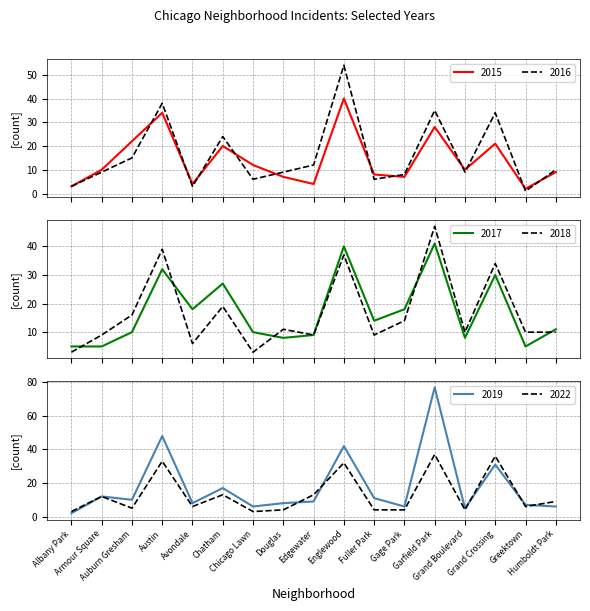

Reading left to right, list all the values displayed in this chart.

2015: 3	10	22	34	4	20	12	7	4	40	8	7	28	10	21	2	9
2017: 5	5	10	32	18	27	10	8	9	40	14	18	41	8	30	5	11
2016: 3	9	15	38	3	24	6	9	12	54	6	8	35	9	34	1	10
2018: 3	9	16	39	6	19	3	11	9	37	9	14	47	10	34	10	10
2019: 2	12	10	48	8	17	6	8	9	42	11	6	77	5	31	7	6
2022: 3	12	5	33	6	13	3	4	13	32	4	4	37	4	36	6	9